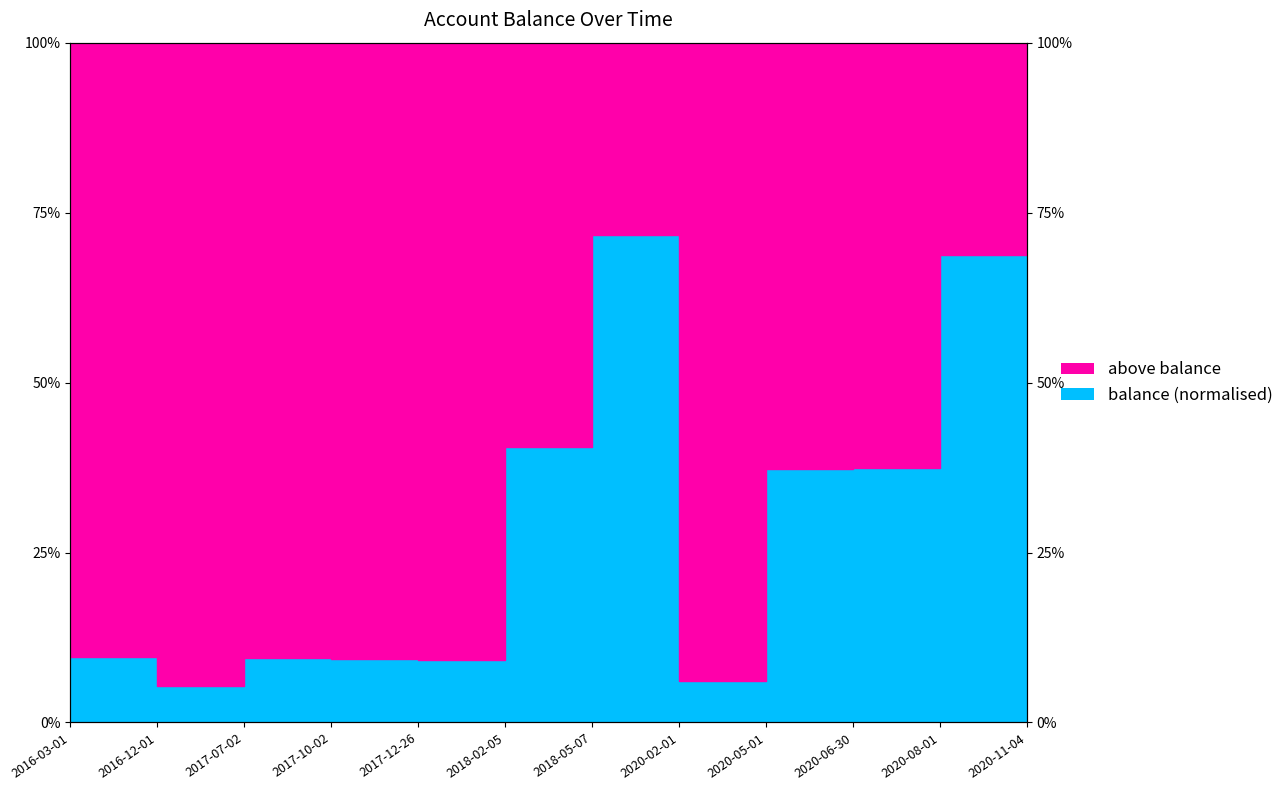

Between 2020-11-04 and 2016-12-01, which is larger?

2020-11-04